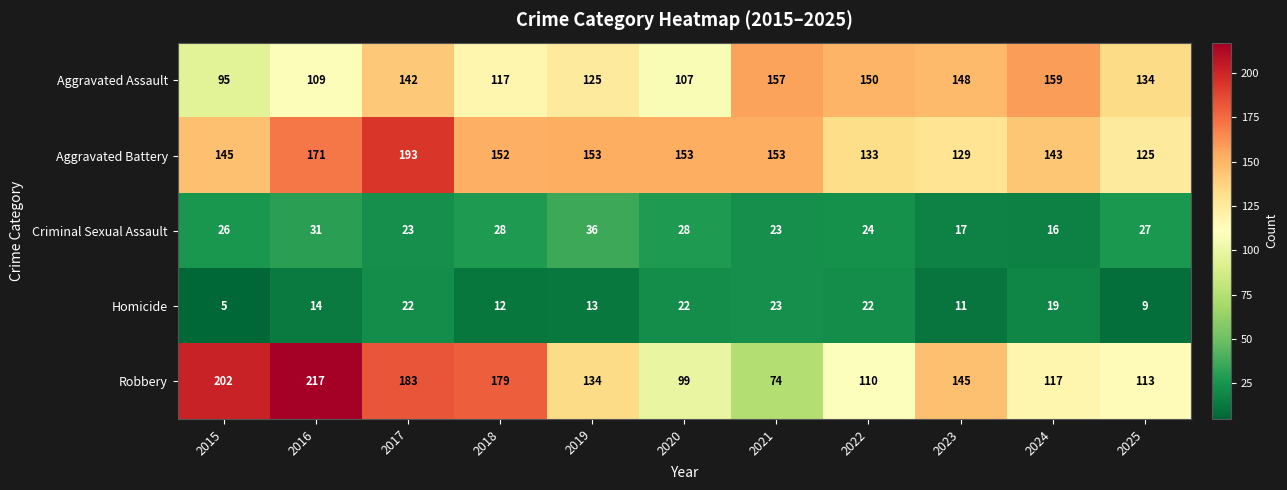

At 2025, list the series in order from smallest to largest.

Homicide, Criminal Sexual Assault, Robbery, Aggravated Battery, Aggravated Assault